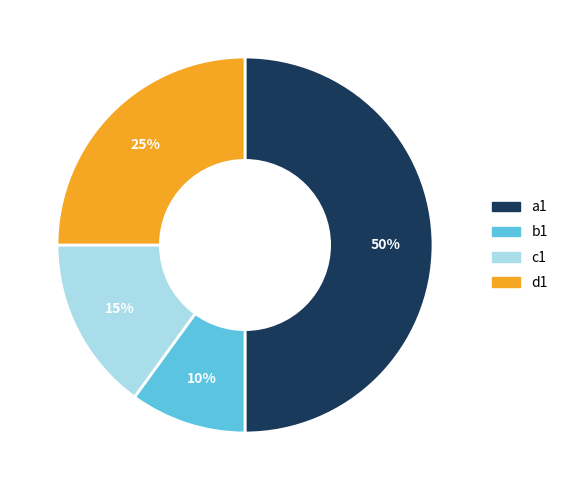

True or false: b1 accounts for 10% of the total.

True